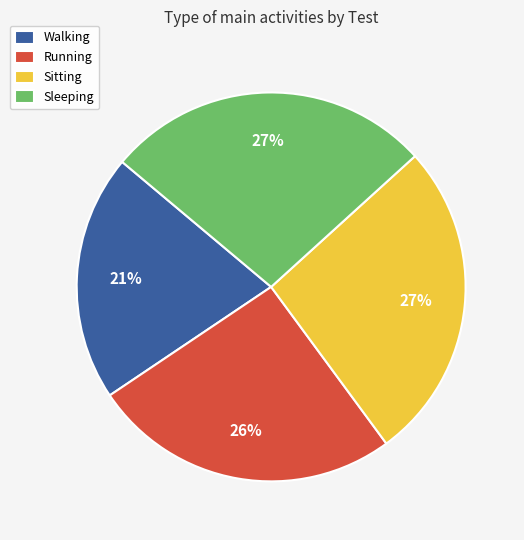

Which slice is the smallest?

Walking